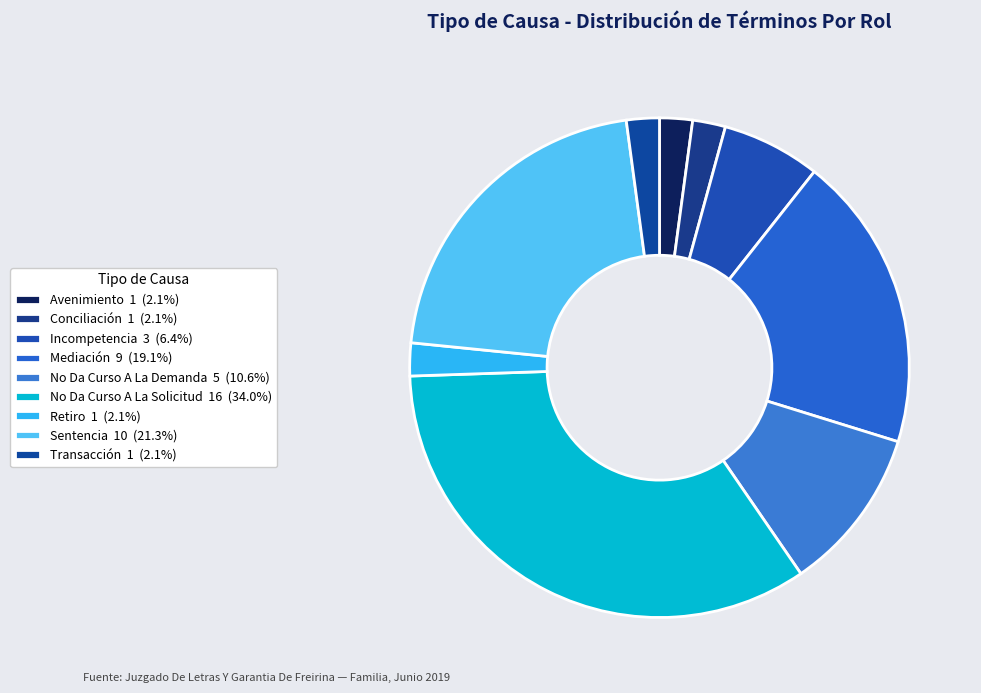

How many segments does this pie chart have?

9